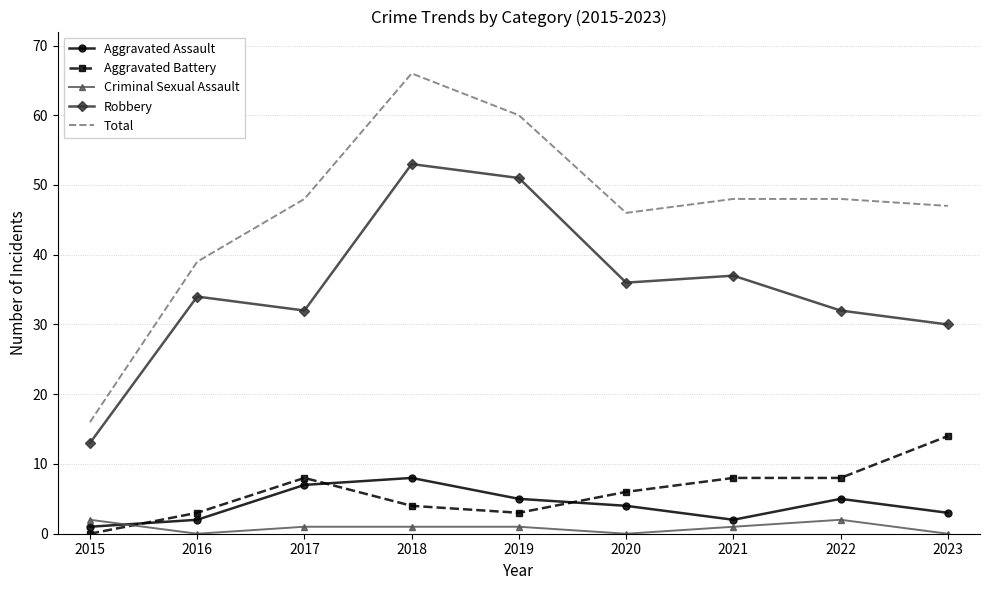

Where is the first local maximum for Aggravated Assault?

2018